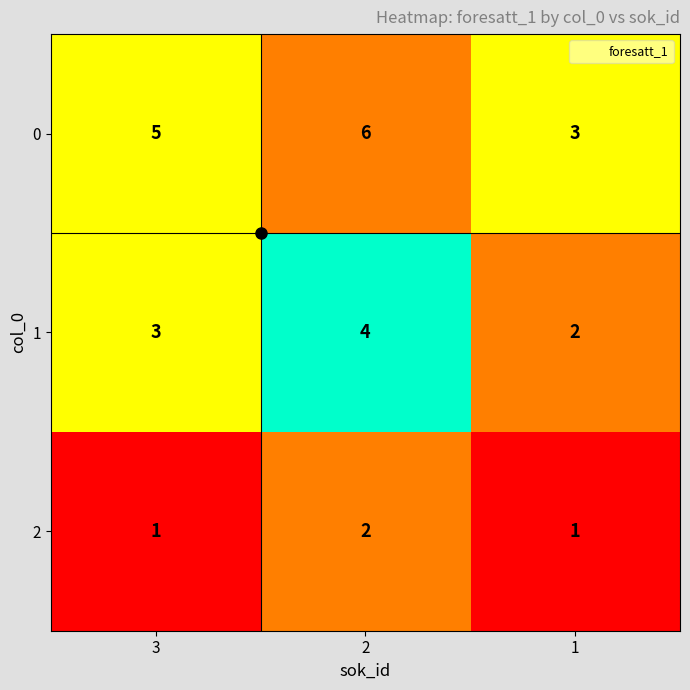

What is the total value across all series at 2?

12